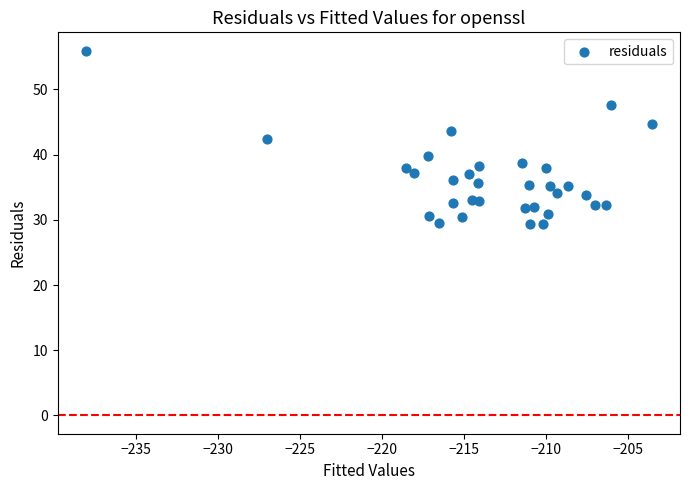

What is the range of Y values (max minus min)?

26.6